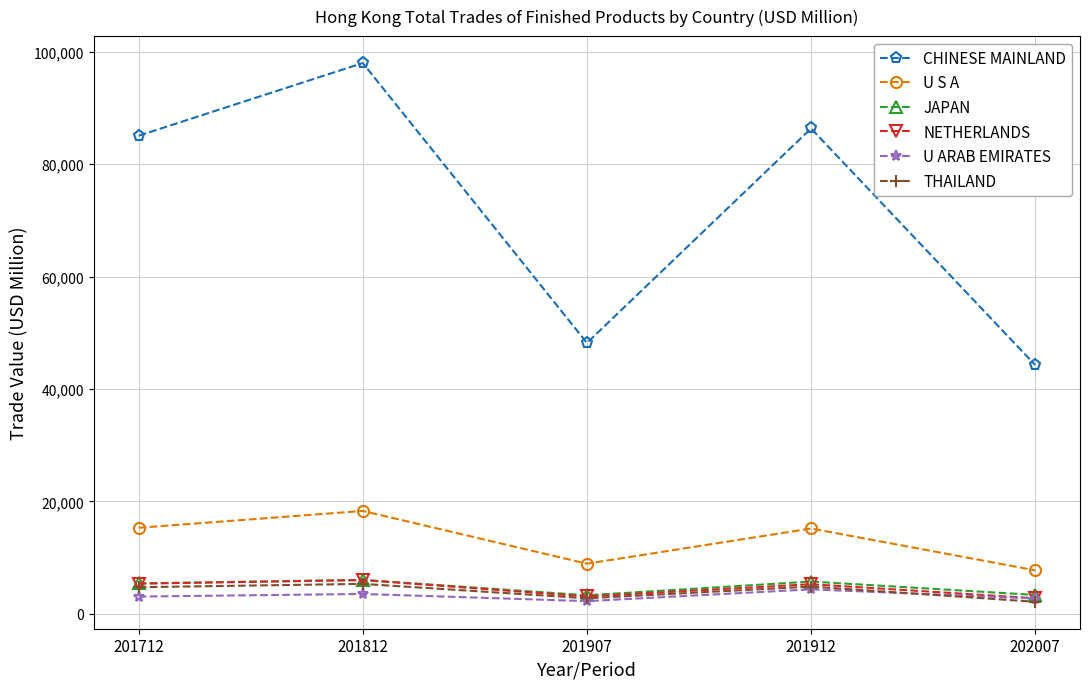

At which category is the sum across all series the highest?

201812